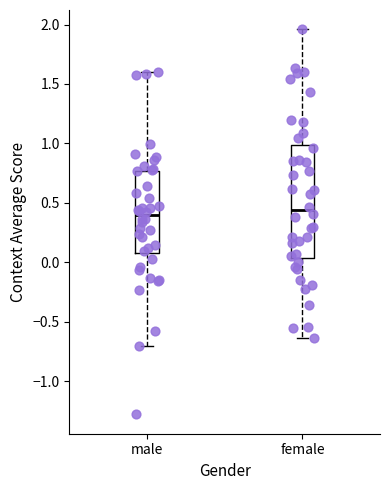

Where does the upper whisker of the box for female end on the y-axis? The values are not printed on the chart, so give them approximately, as read against the axis.

1.95